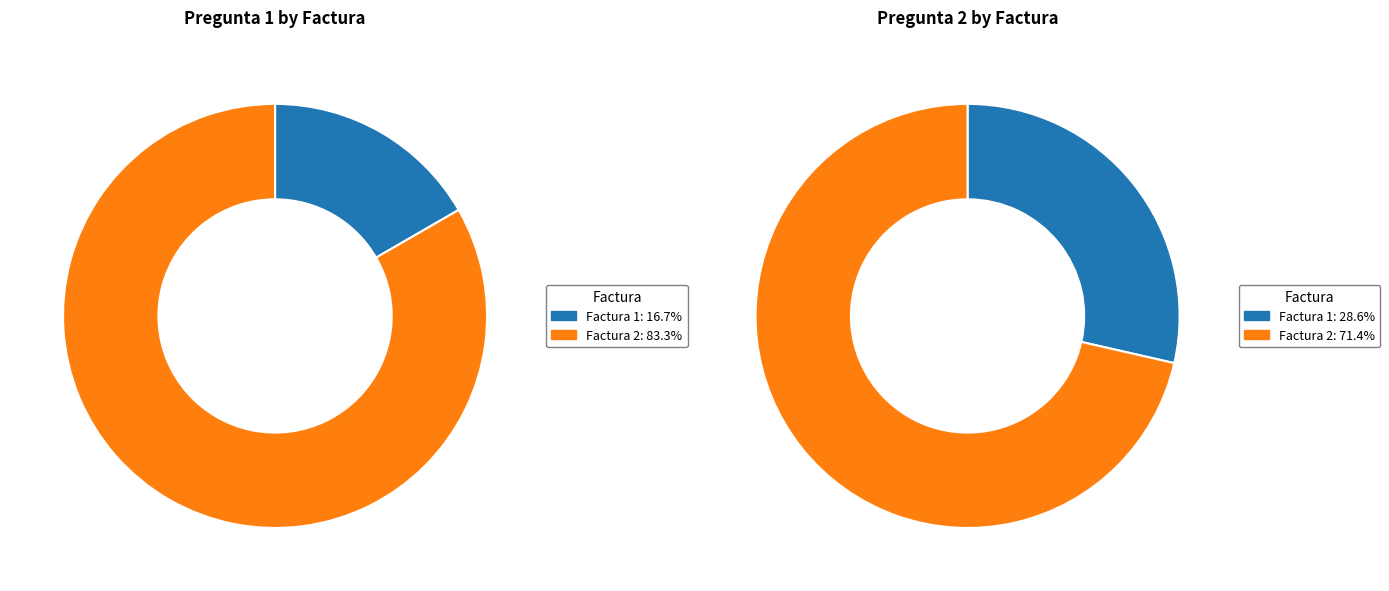

Combined, do Factura 2 and Factura 1 account for over 50%?

Yes